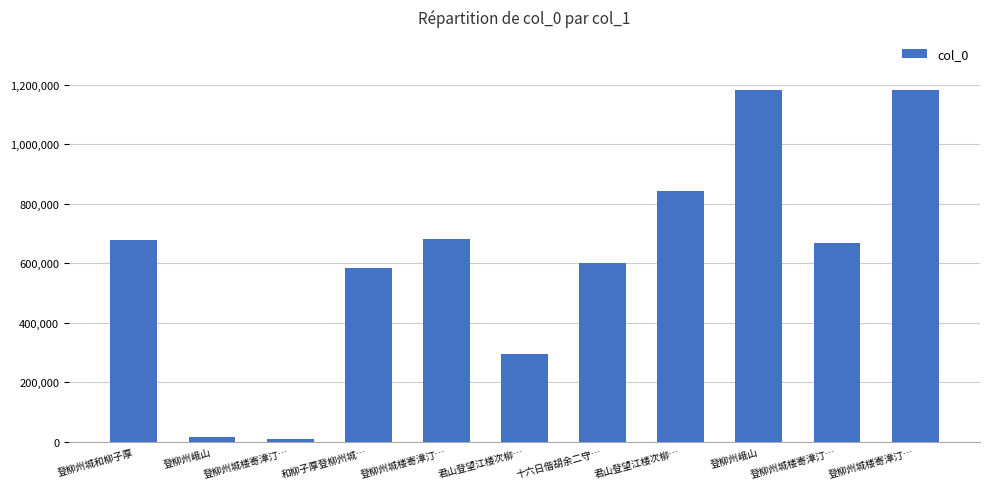

How many bars are there in total?

11